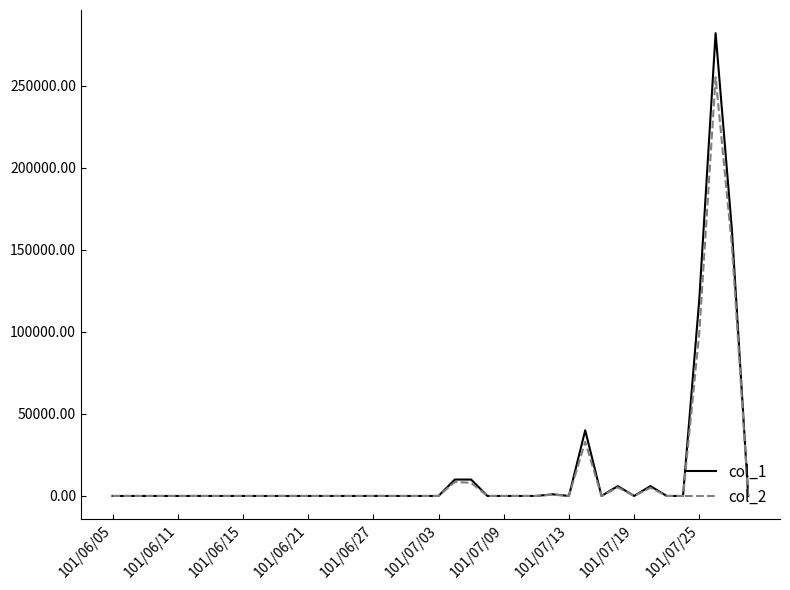

Rank the series by their maximum value, from highest to lowest.

col_1, col_2